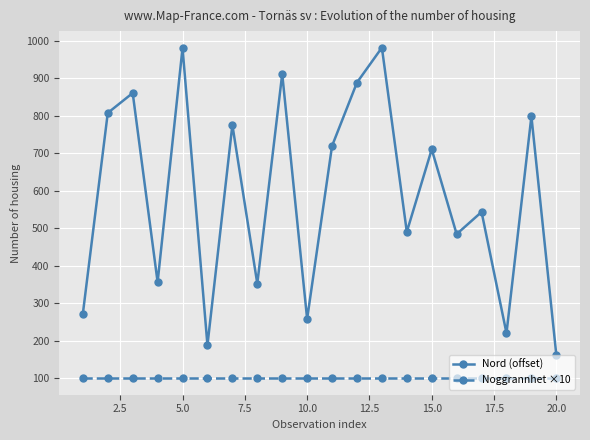

What is the minimum value for Noggrannhet ×10?

100